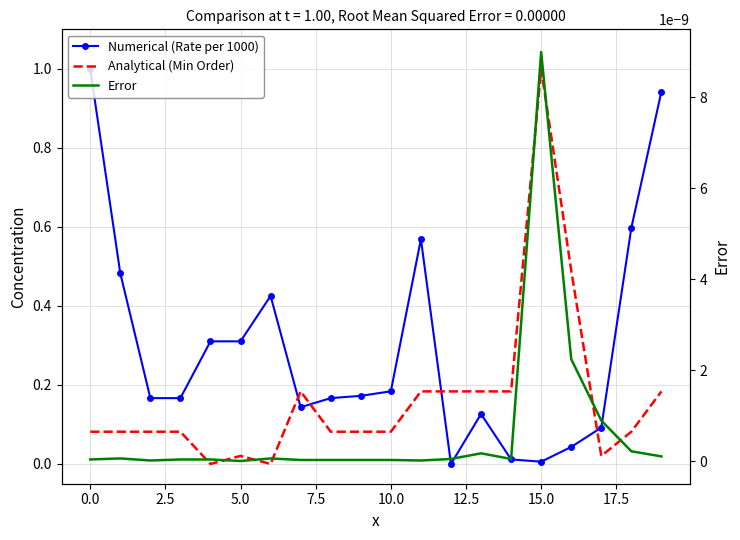

What position from the left is 19?

20